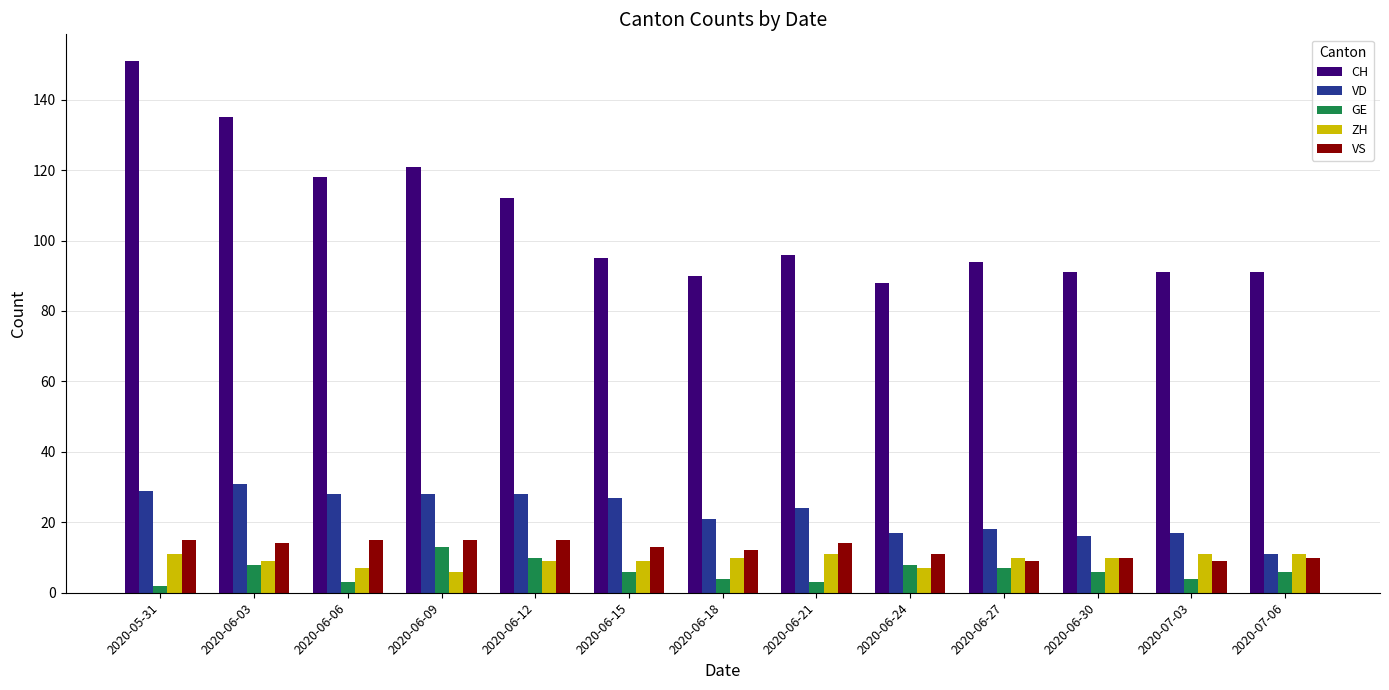

The VD series shows 28 at 2020-06-09. True or false?

True